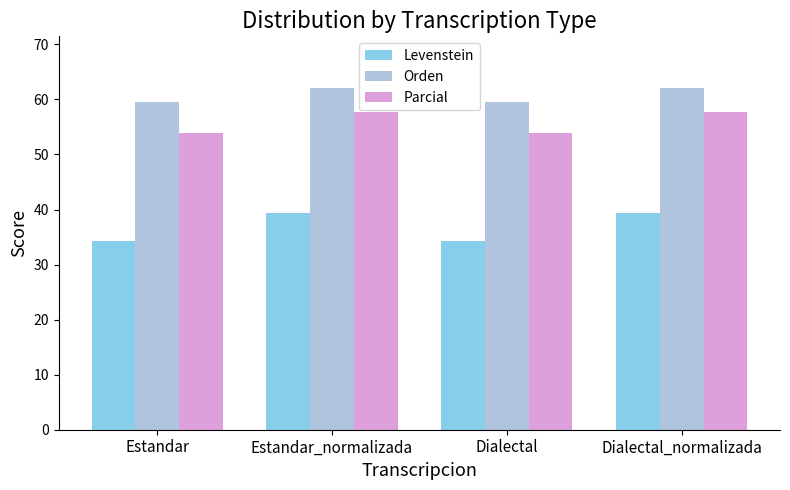

List the series in order of their peak value, highest first.

Orden, Parcial, Levenstein